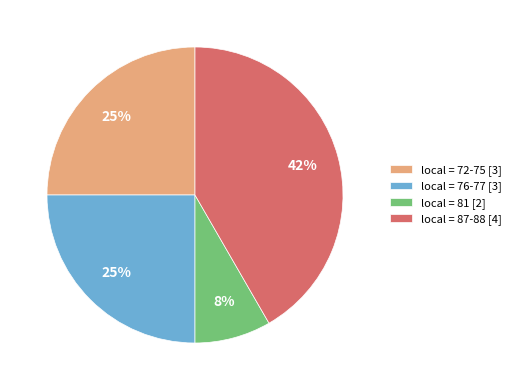

To the nearest percent, what is the average slice percentage?

25%